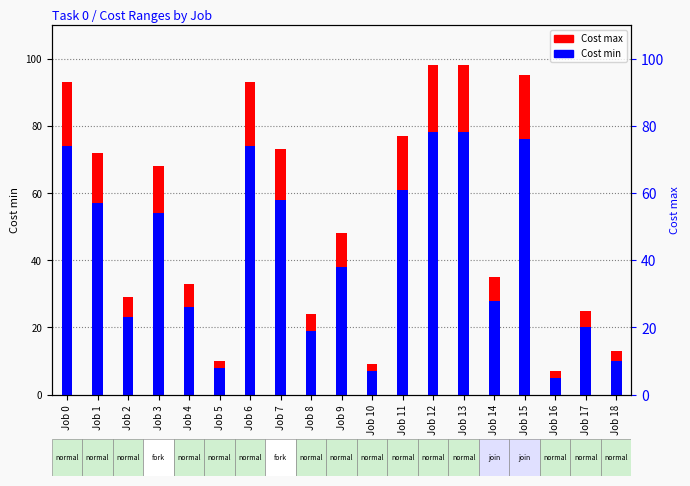

What is the maximum value for Cost max?

98